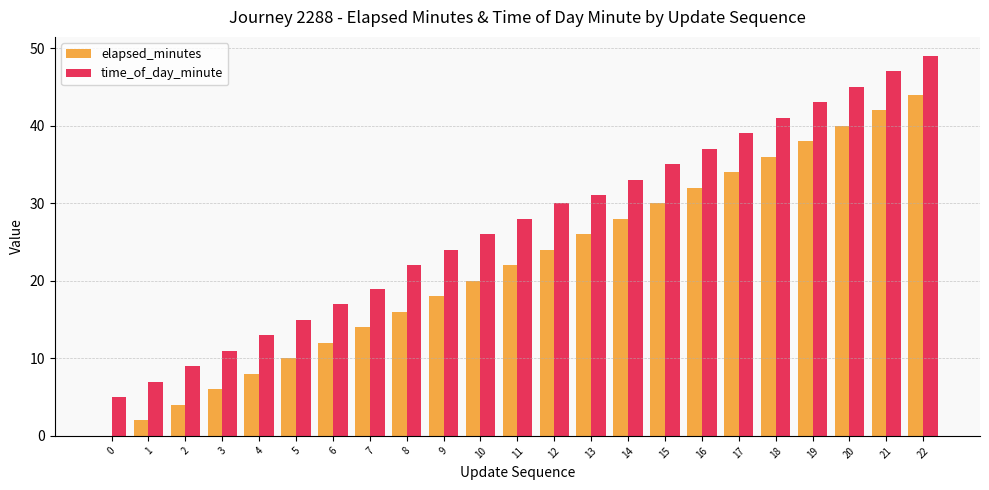

Count the number of categories in the chart.

23